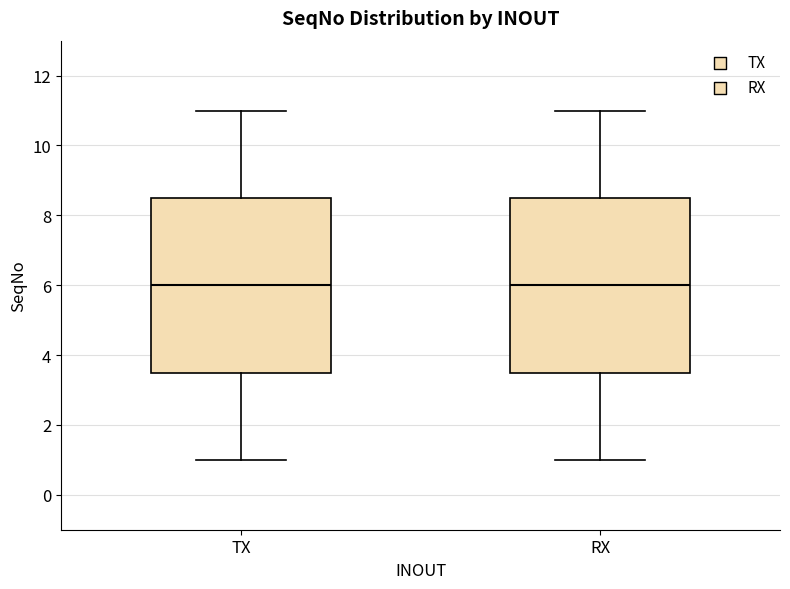

Reading left to right, transcribe this box plot: for each box, give where its median line is, the range the box spans, and where its two whiskers end, as read against the y-axis. The values are not printed on the chart, so give them approximately, as read against the axis.

TX: median 6.0, box 3.6 to 8.6, whiskers 1.0 to 11.0
RX: median 6.0, box 3.6 to 8.6, whiskers 1.0 to 11.0